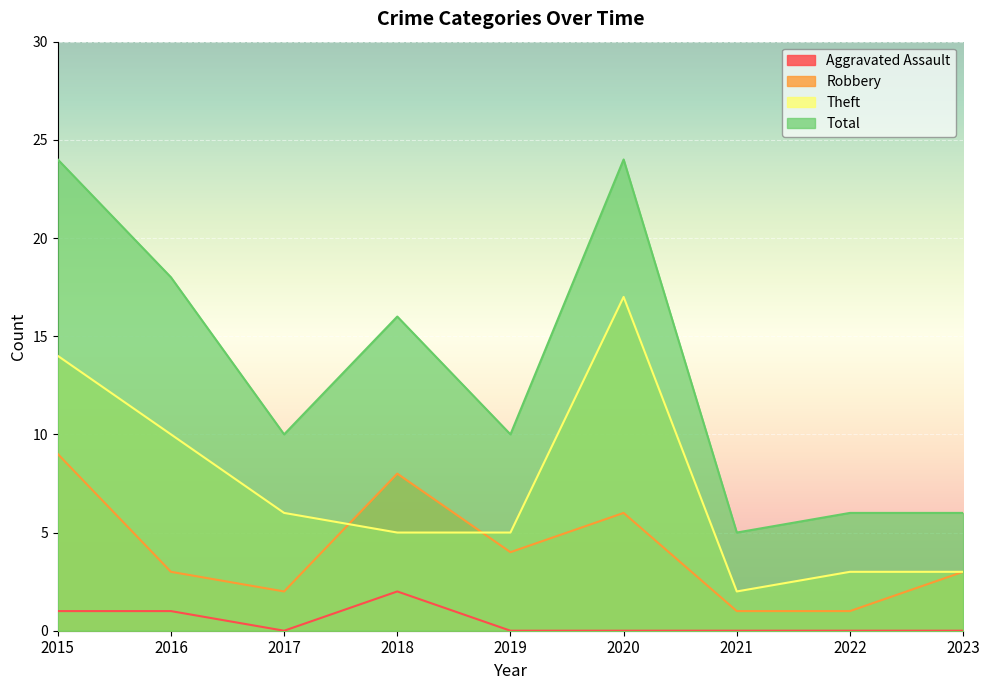

Which series has the largest total across all categories?

Total